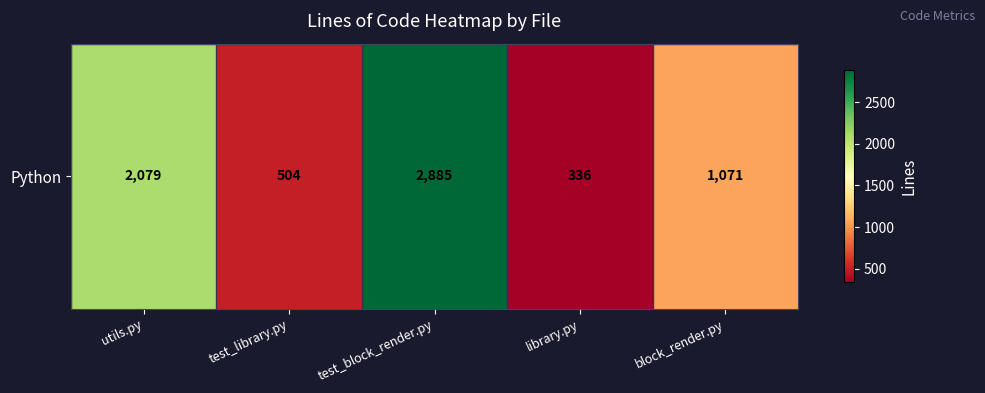

True or false: the data shows 336 at library.py.

True